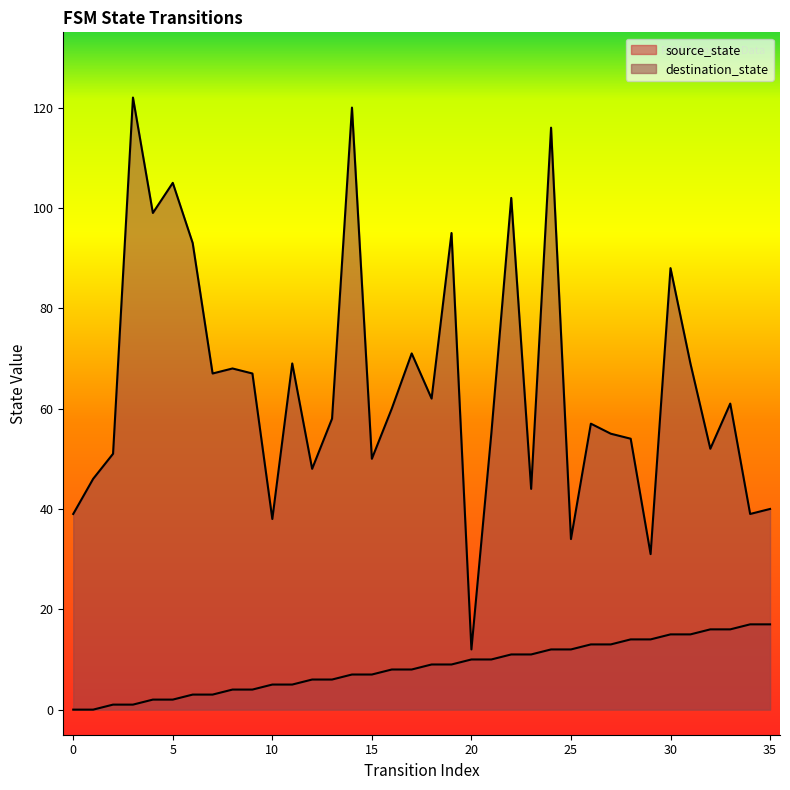

What is the value of the source_state point at the 5th from the left?

2